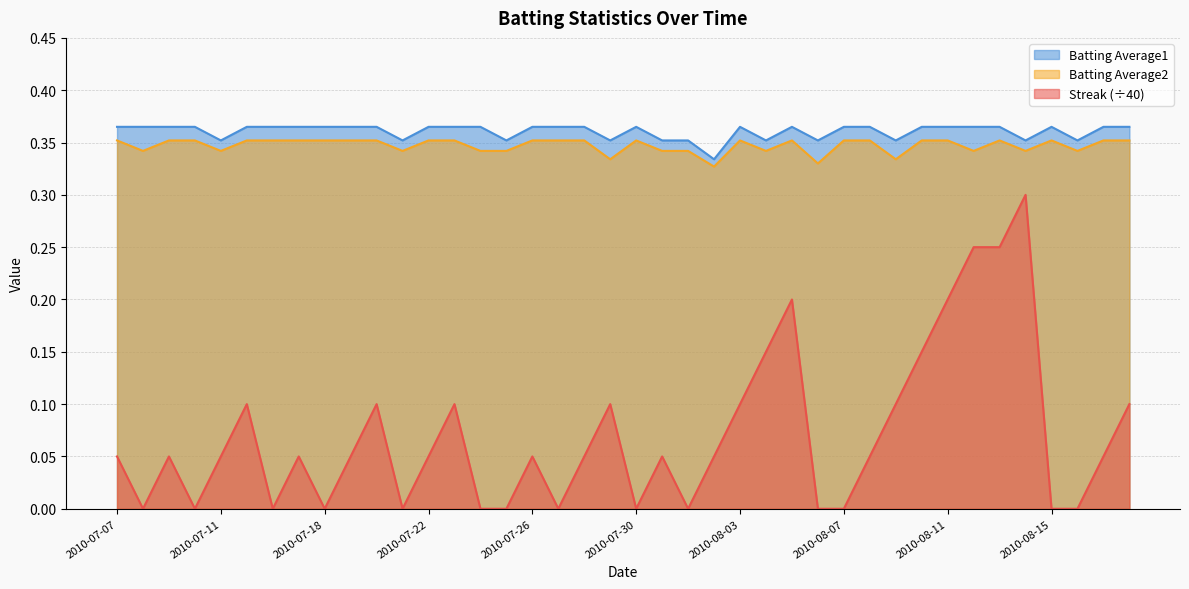

Between 2010-07-09 and 2010-08-18, which series saw the biggest shift?

Streak